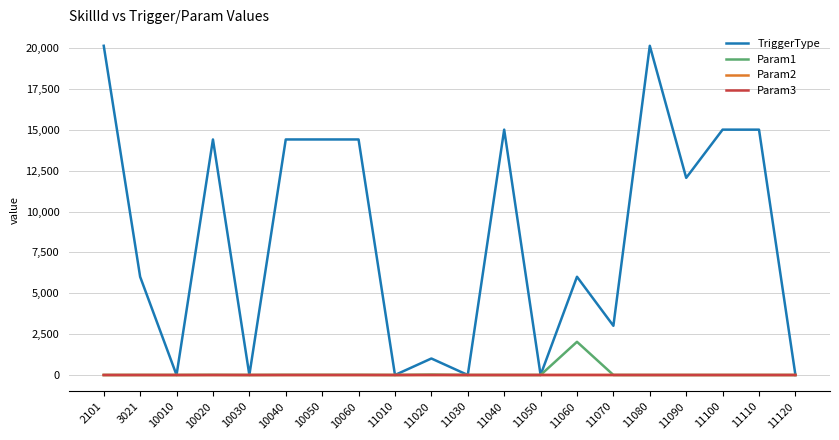

Which series has the largest range (max minus min)?

TriggerType